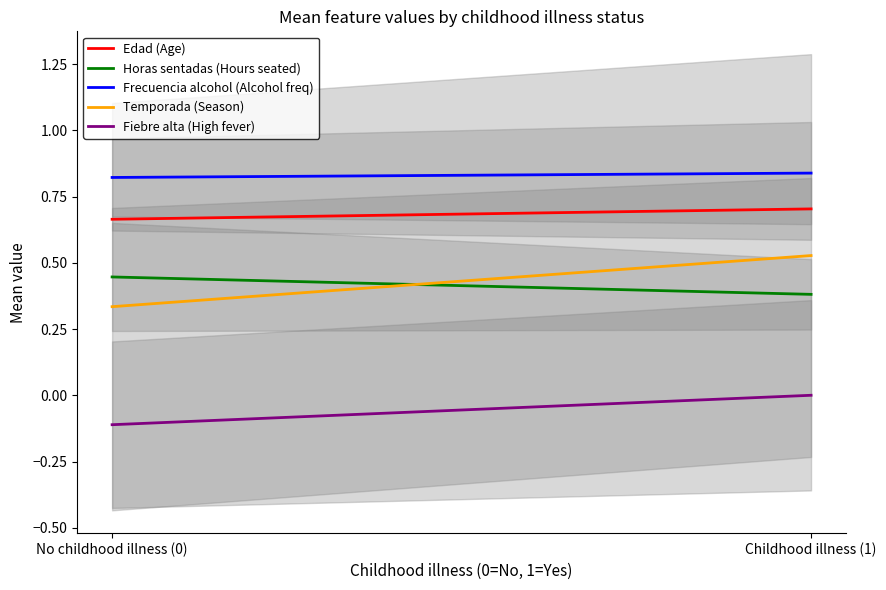

Is the value of Fiebre alta (High fever) at Childhood illness (1) greater than the value of Temporada (Season) at No childhood illness (0)?

No